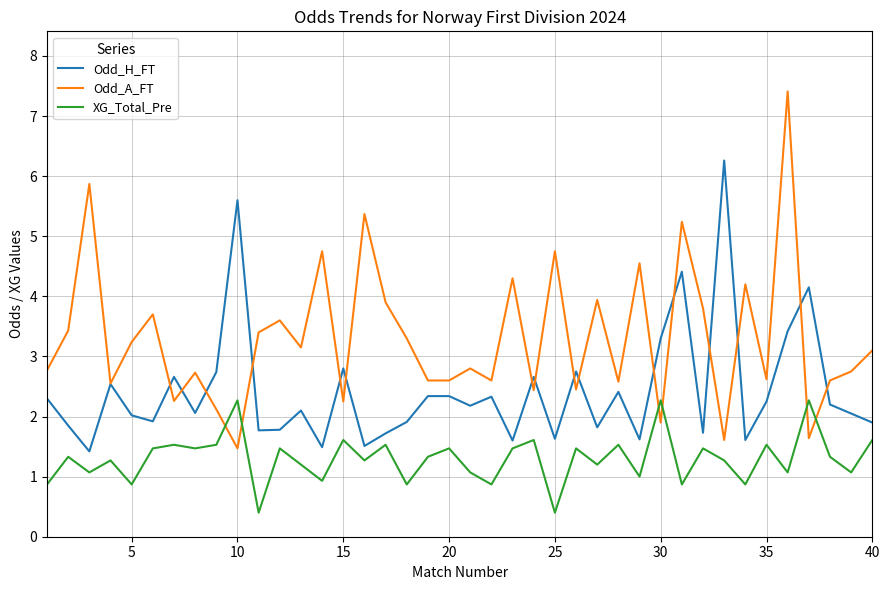

List the series in order of their overall mean, lowest first.

XG_Total_Pre, Odd_H_FT, Odd_A_FT